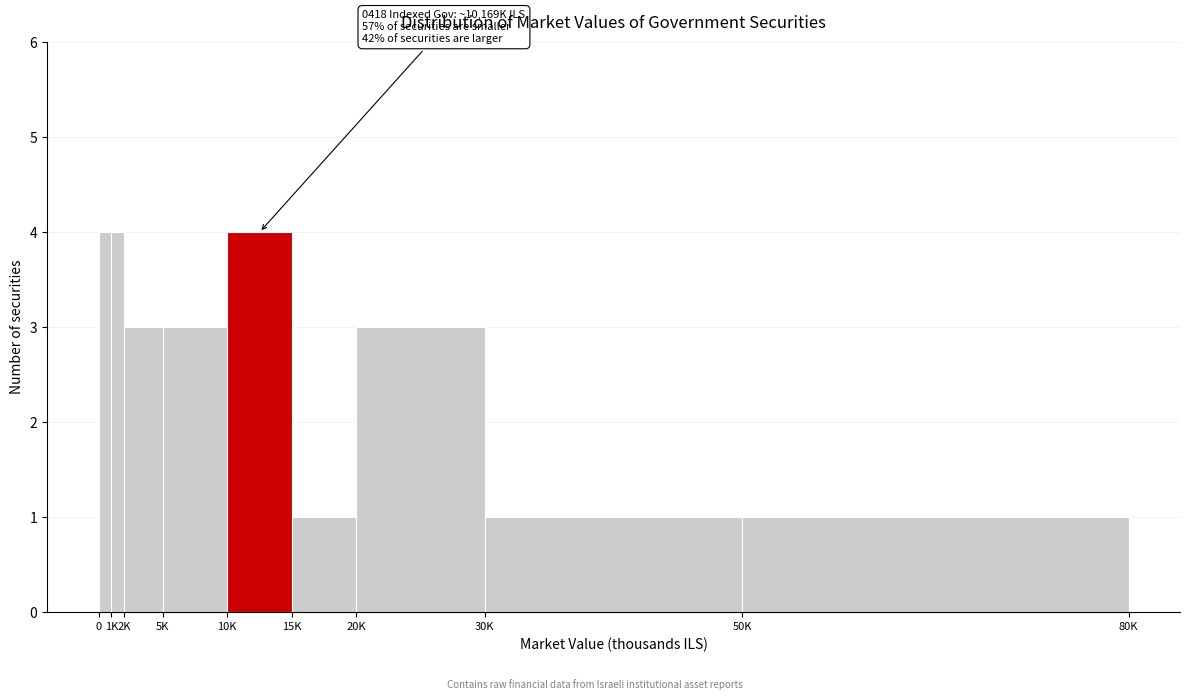

Reading left to right, transcribe all the data shown in this chart.

0=4	1K=4	2K=3	5K=3	10K=4	15K=1	20K=3	30K=1	50K=1